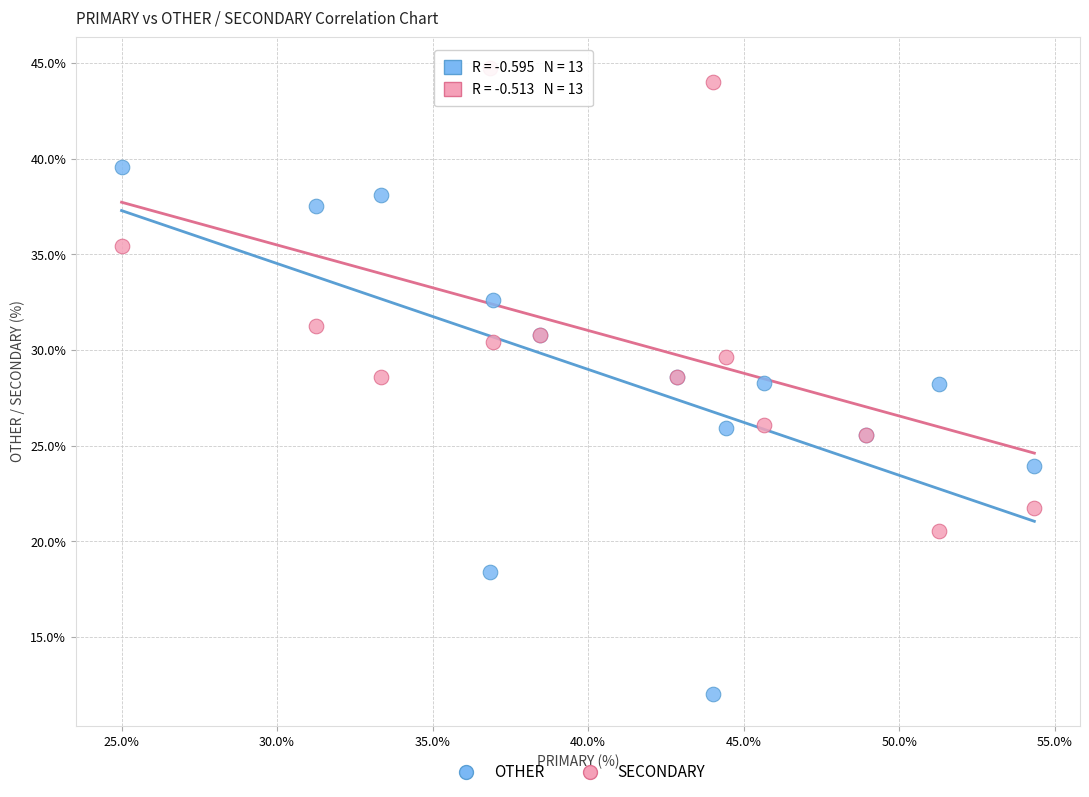

Which series reaches the maximum Y coordinate?

SECONDARY